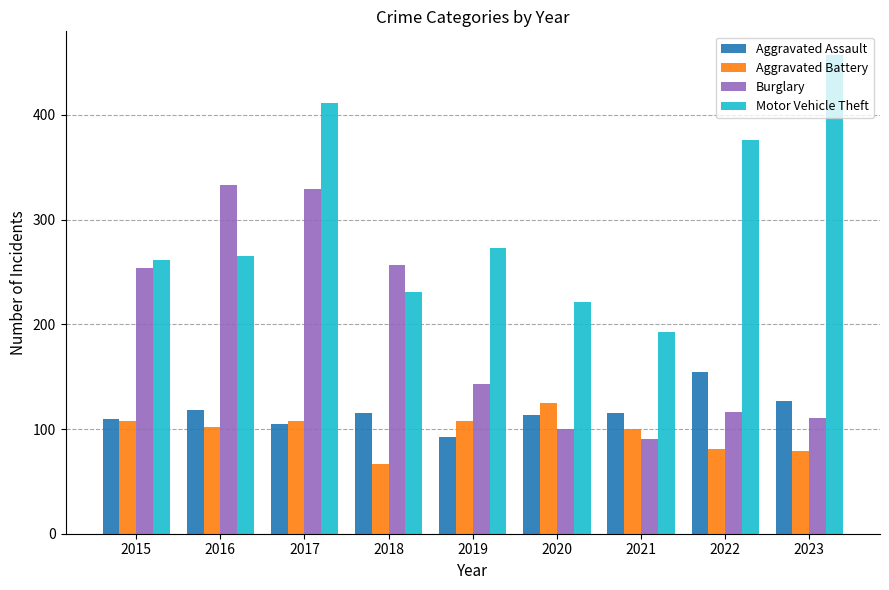

Reading left to right, transcribe all the data shown in this chart.

Aggravated Assault: 2015=110	2016=118	2017=105	2018=115	2019=92	2020=113	2021=115	2022=154	2023=127
Aggravated Battery: 2015=108	2016=102	2017=108	2018=67	2019=108	2020=125	2021=100	2022=81	2023=79
Burglary: 2015=254	2016=333	2017=329	2018=257	2019=143	2020=100	2021=90	2022=116	2023=111
Motor Vehicle Theft: 2015=261	2016=265	2017=411	2018=231	2019=273	2020=221	2021=193	2022=376	2023=457